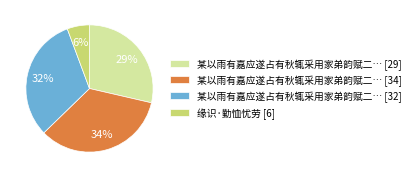

To the nearest percent, what percentage of the pie is 某以雨有嘉应遂占有秋辄采用家弟韵赋二… [32]?

32%